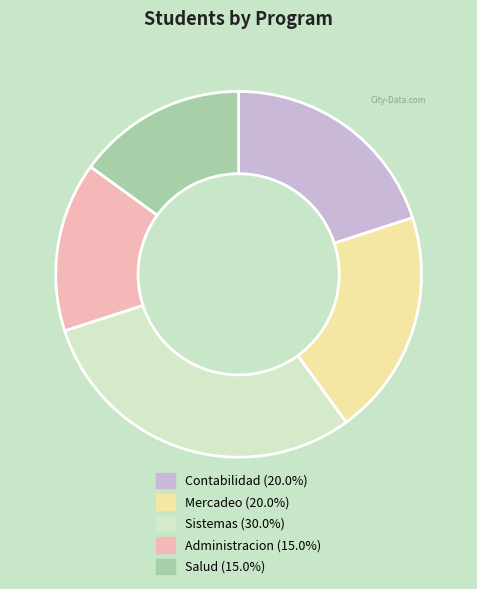

Count the number of slices in the pie.

5